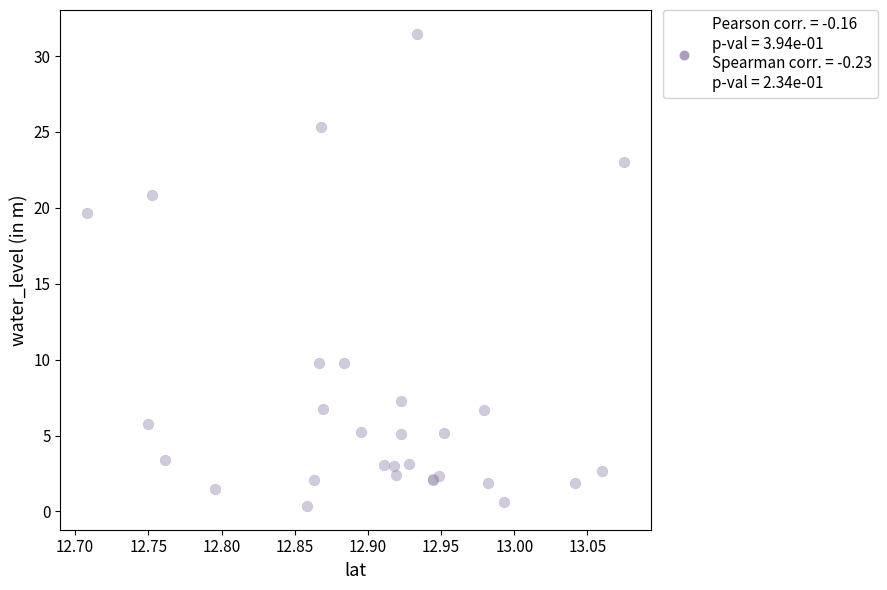

What Y value in the scatter plot is closest to 15?

19.6